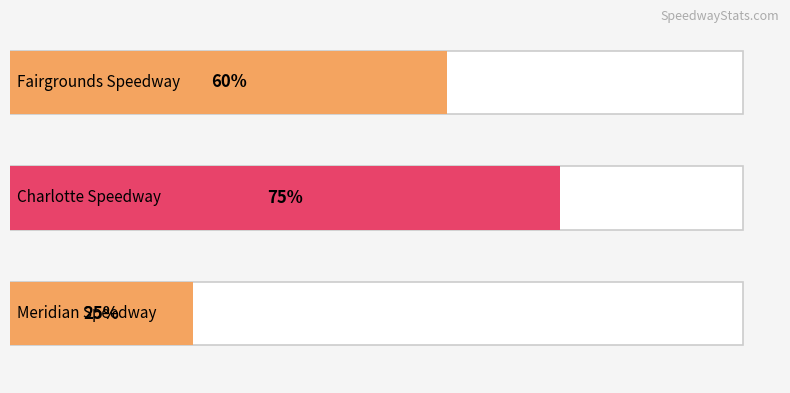

Where is the data nearest to the value 0?

Meridian Speedway